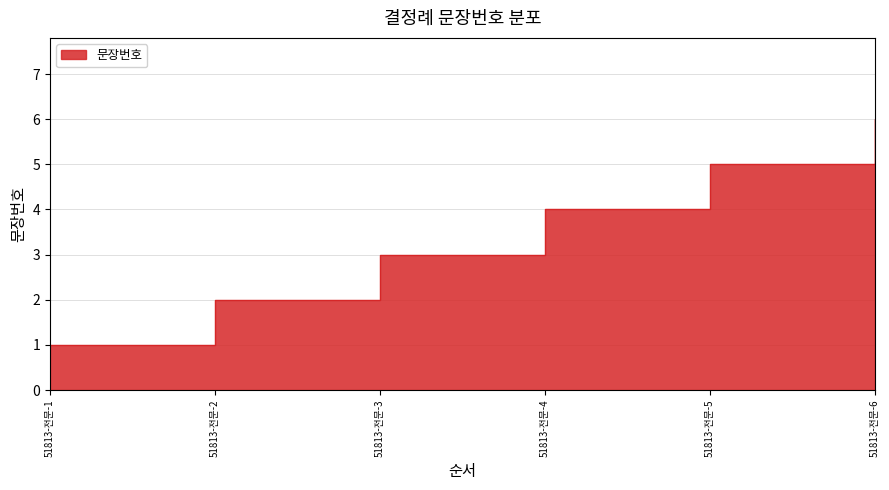

Reading left to right, list all the values displayed in this chart.

51813-전문-1=1	51813-전문-2=2	51813-전문-3=3	51813-전문-4=4	51813-전문-5=5	51813-전문-6=6